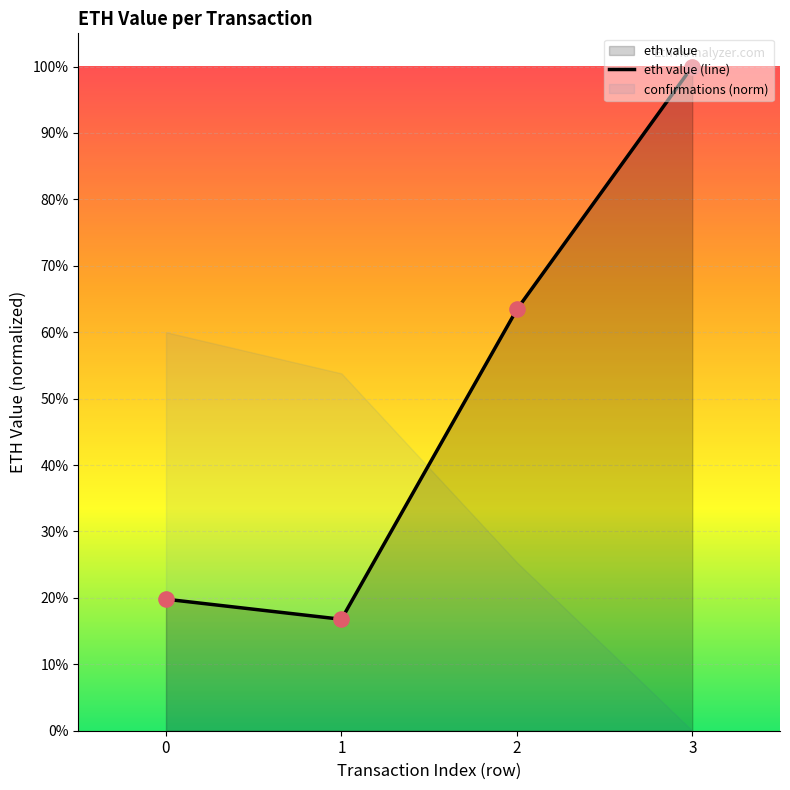

What is the change in value from 0 to 2?

+0.4